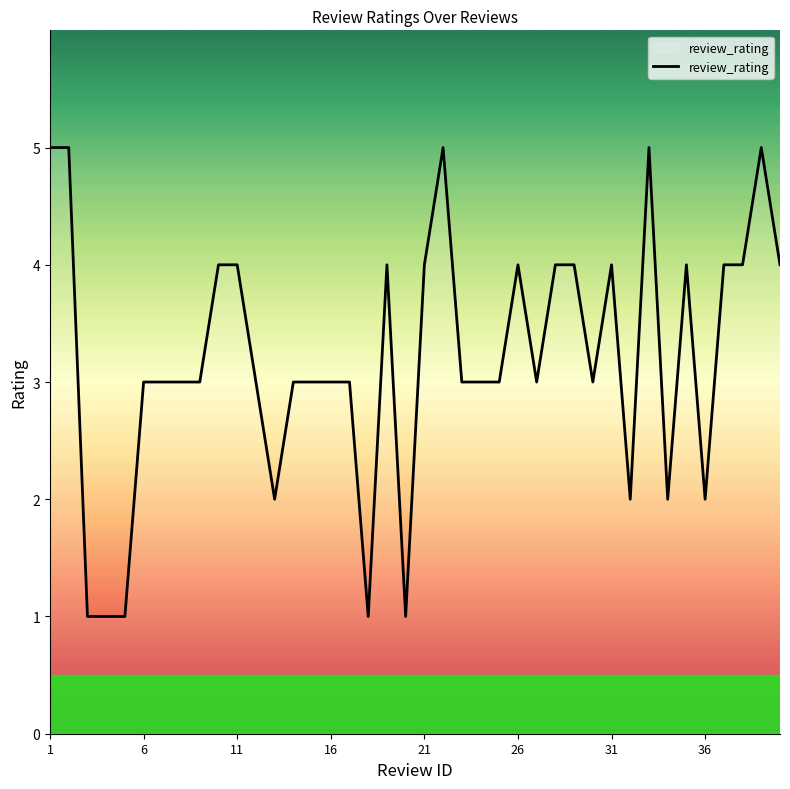

Reading left to right, transcribe all the data shown in this chart.

5	5	1	1	1	3	3	3	3	4	4	3	2	3	3	3	3	1	4	1	4	5	3	3	3	4	3	4	4	3	4	2	5	2	4	2	4	4	5	4